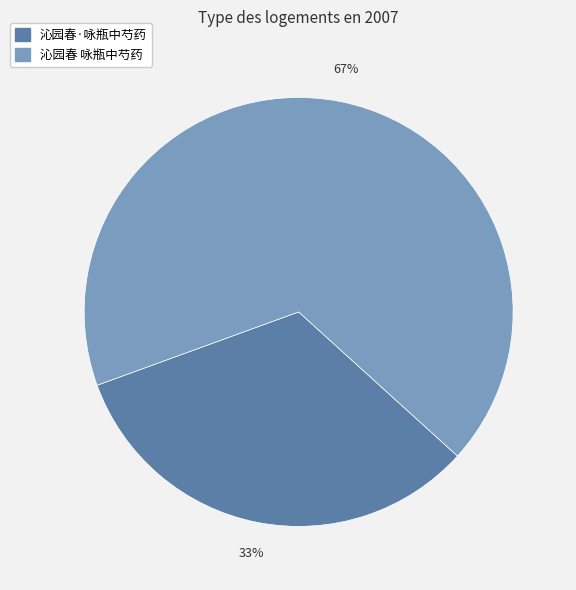

To the nearest percent, what is the combined percentage of 沁园春 咏瓶中芍药 and 沁园春·咏瓶中芍药?

100%